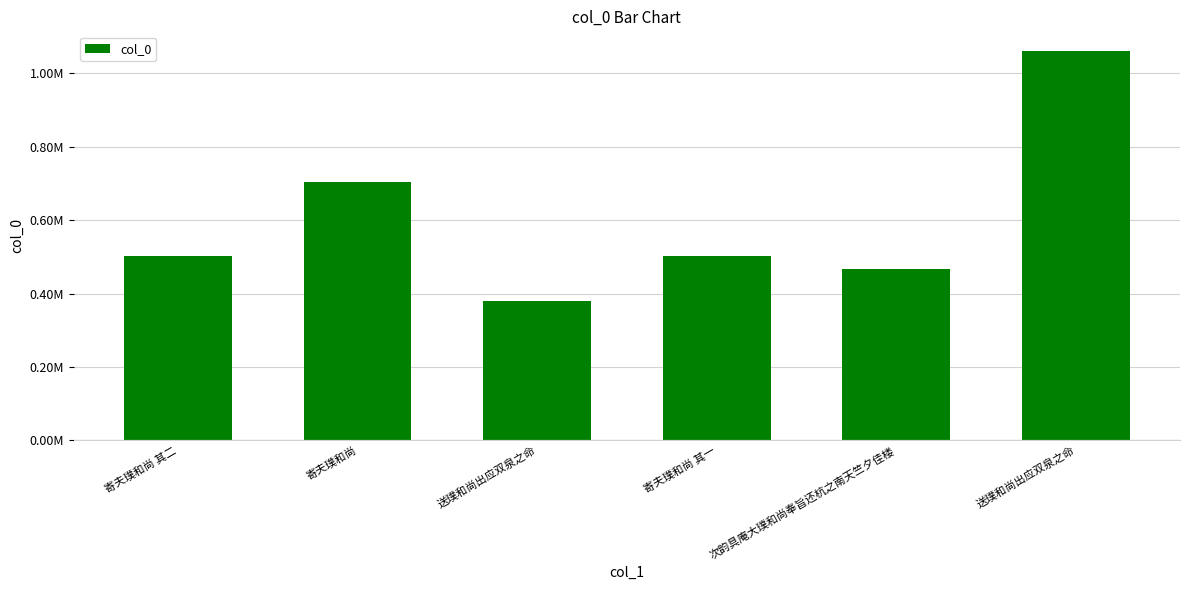

What is the difference between the values at 次韵具庵大璞和尚奉旨还杭之南天竺夕佳楼 and 送璞和尚出应双泉之命?

592922